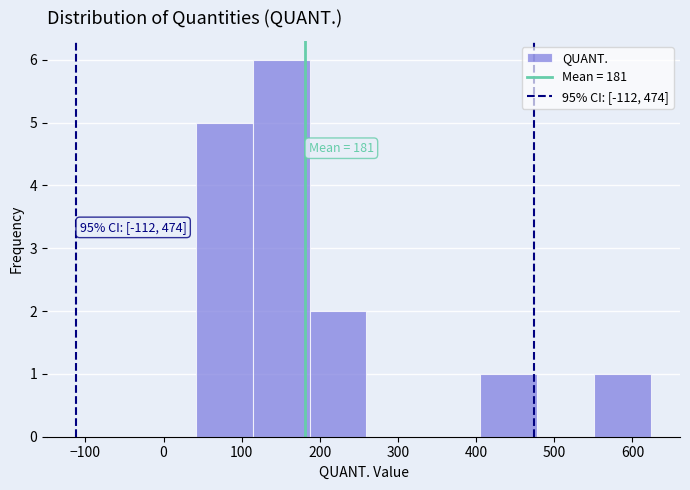

Which range on the x-axis has the tallest bar?

110 to 190